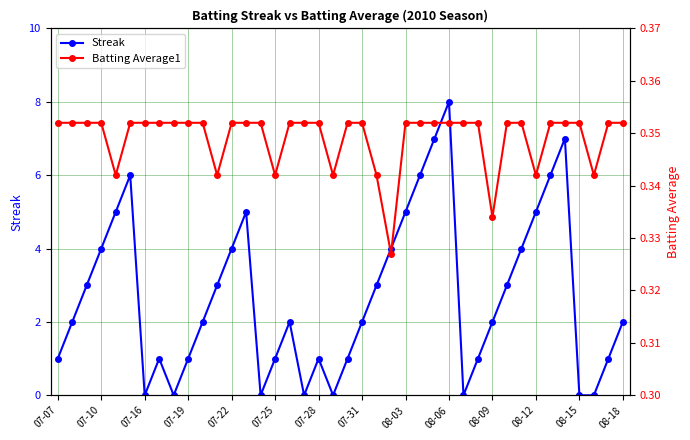

Is this an area chart (filled region under the line)?

No